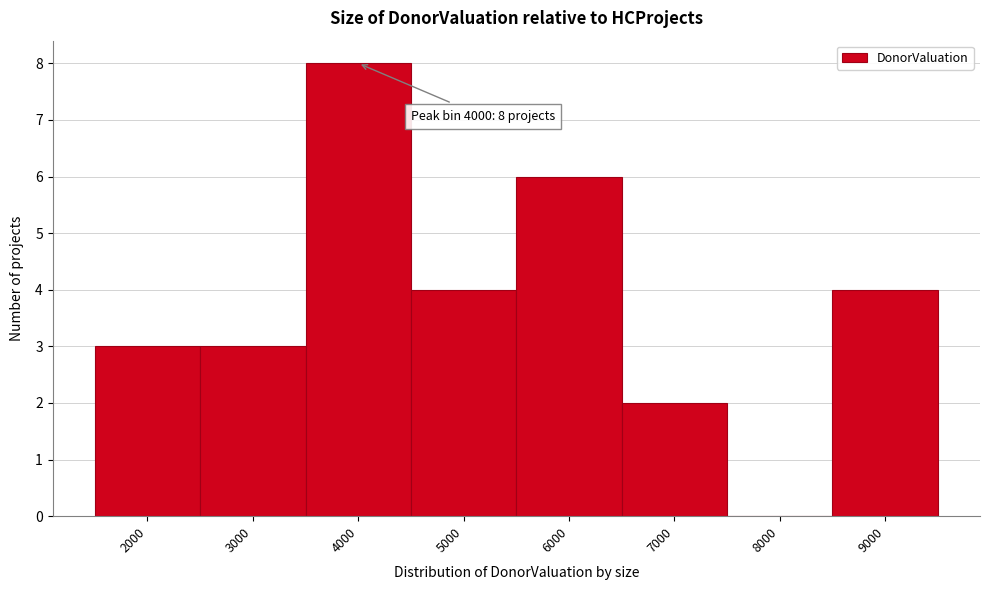

Reading left to right, transcribe all the data shown in this chart.

2000=3	3000=3	4000=8	5000=4	6000=6	7000=2	8000=0	9000=4